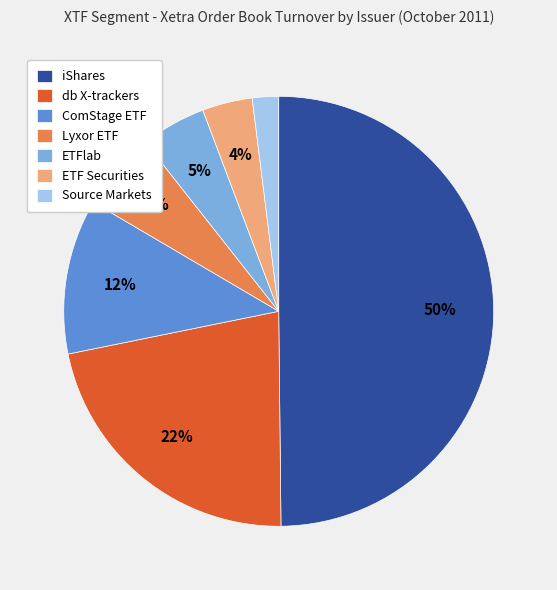

To the nearest percent, what percentage of the pie is ETFlab?

5%